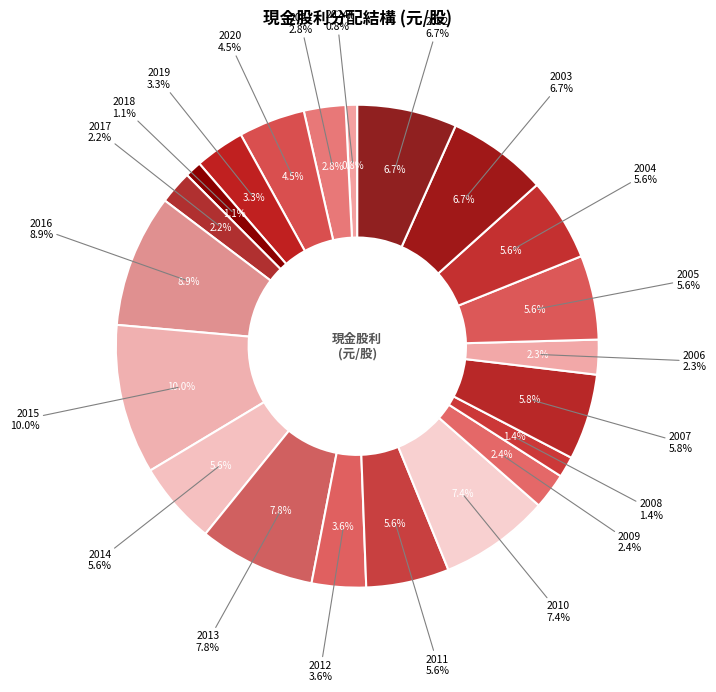

Count the number of slices in the pie.

21